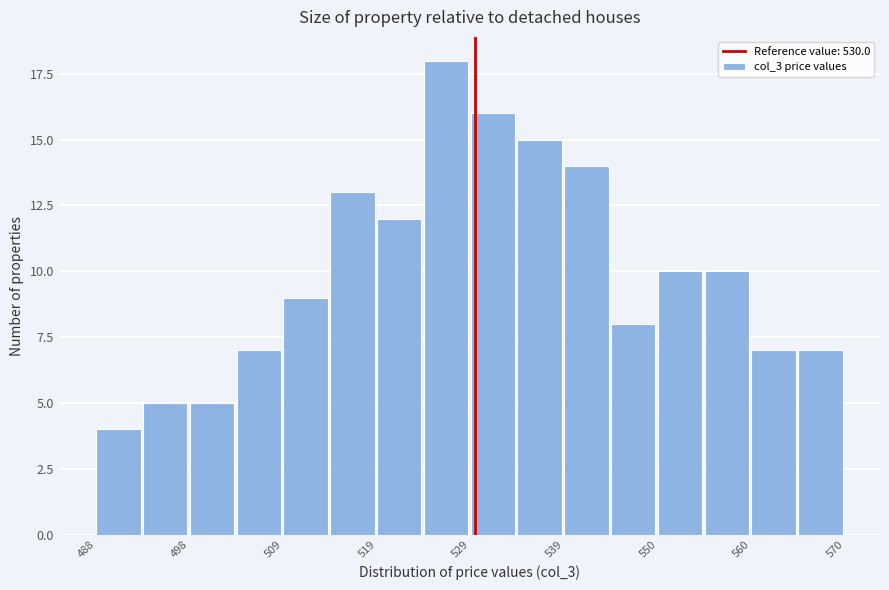

Around what value on the x-axis is the tallest bar? Give the approximate position of its centre, as read against the axis.

526